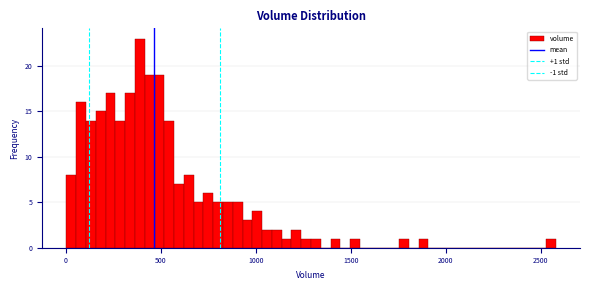

Read against the x-axis, roughly where is the centre of the tallest bar?

400